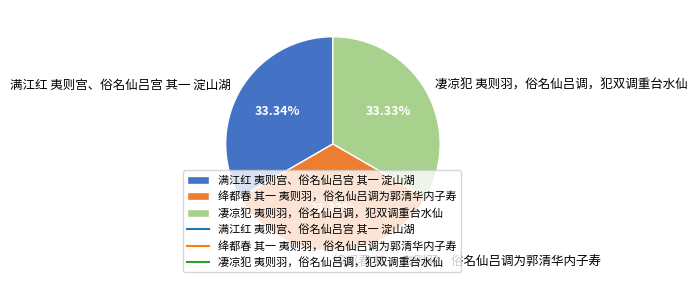

Is there a majority slice in this chart?

No